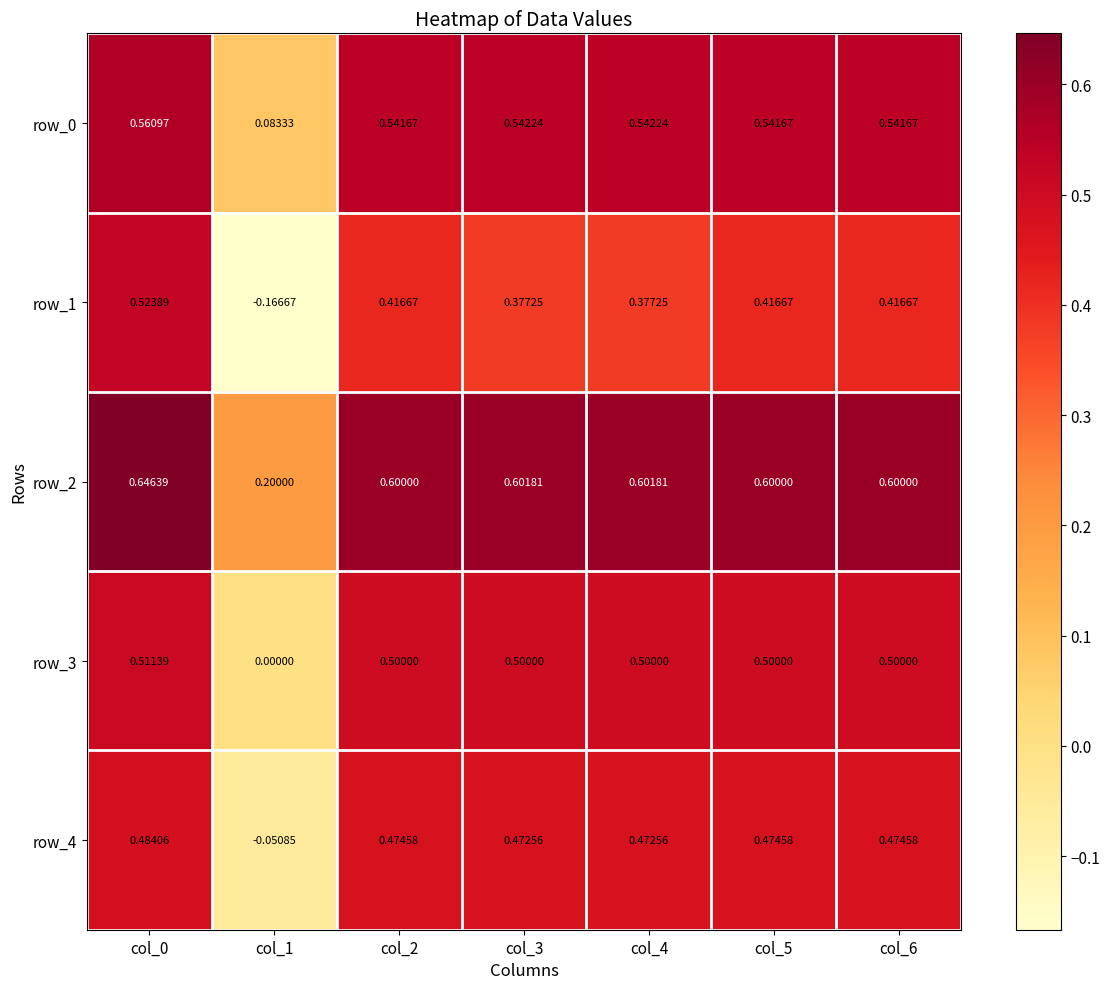

At which category is the sum across all series the highest?

col_0